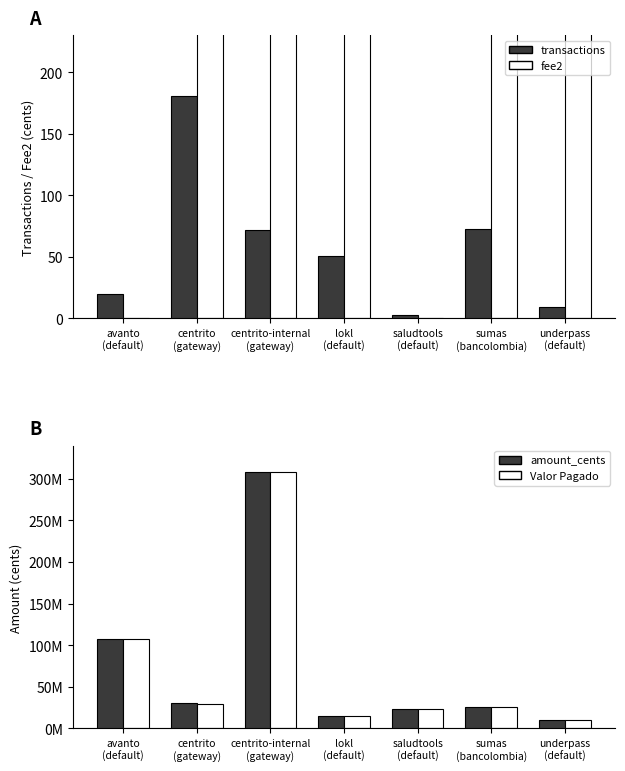

At avanto
(default), list the series in order from smallest to largest.

fee2, transactions, amount_cents, Valor Pagado